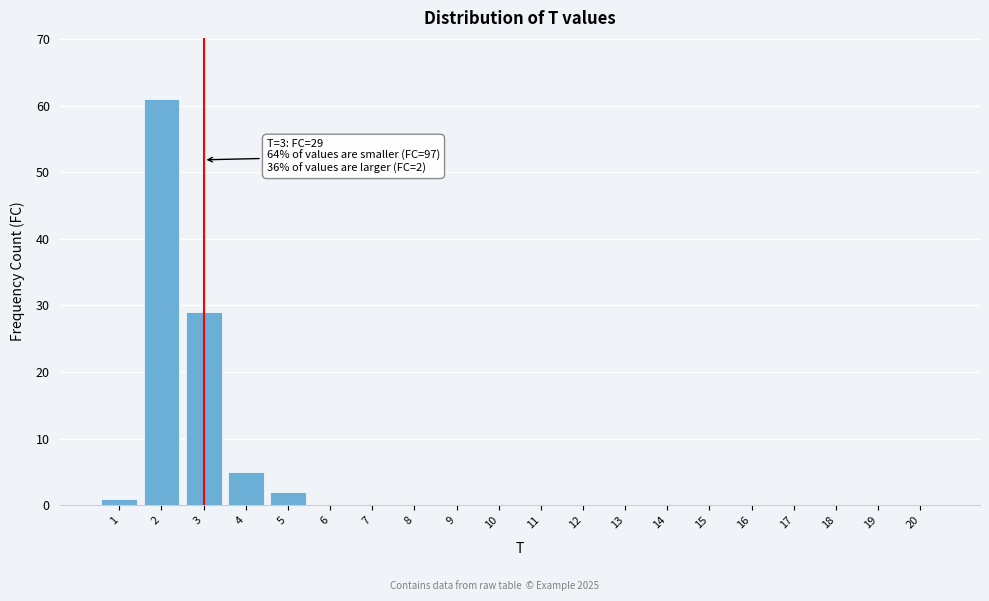

Reading left to right, extract all data points from this chart.

1=1	2=61	3=29	4=5	5=2	6=0	7=0	8=0	9=0	10=0	11=0	12=0	13=0	14=0	15=0	16=0	17=0	18=0	19=0	20=0